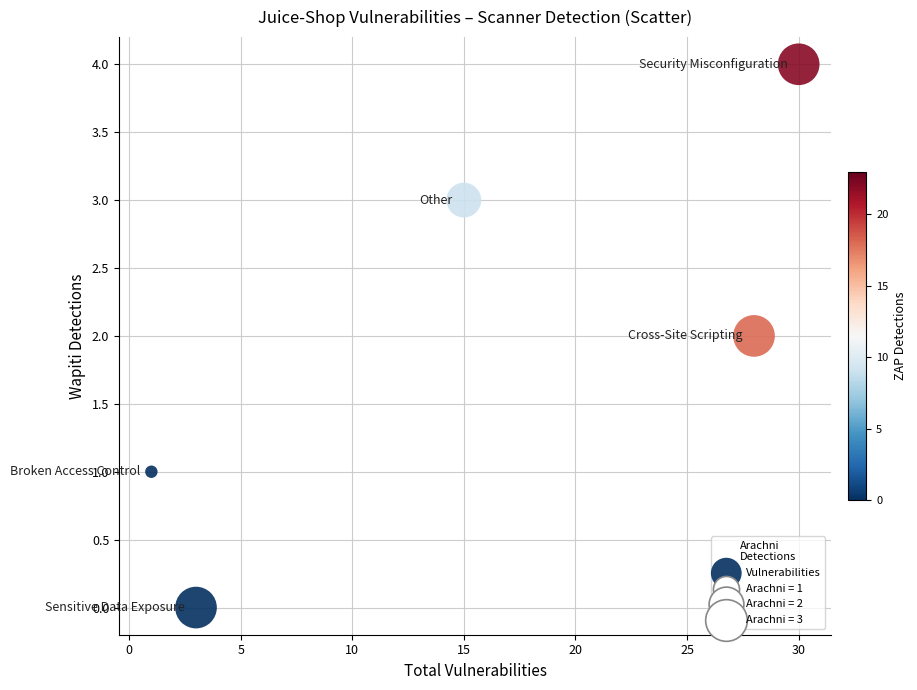

What is the average X value?

15